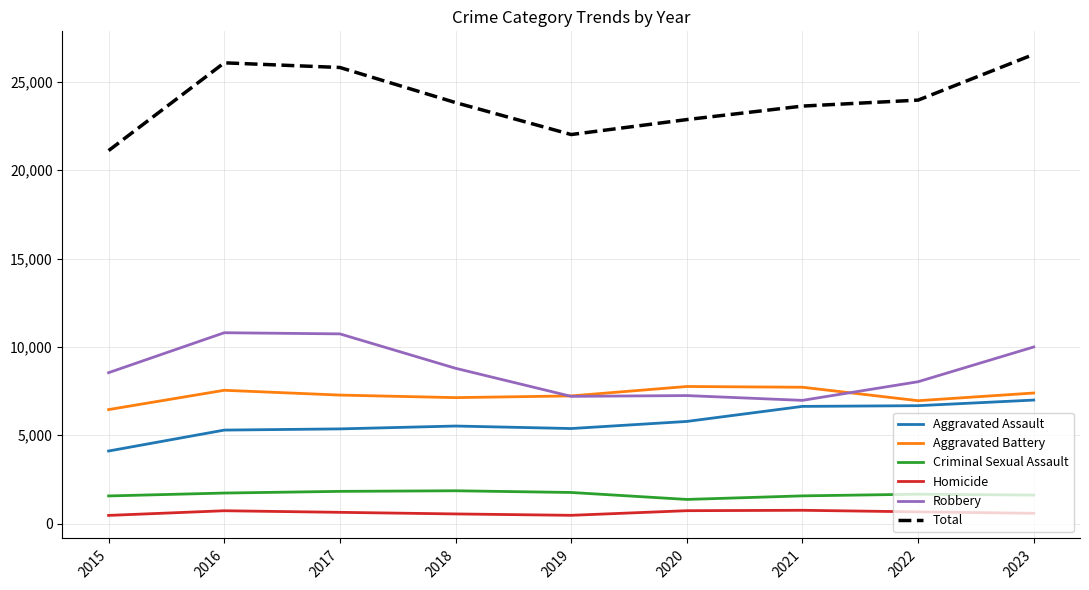

Does the chart display data point markers on the line(s)?

No